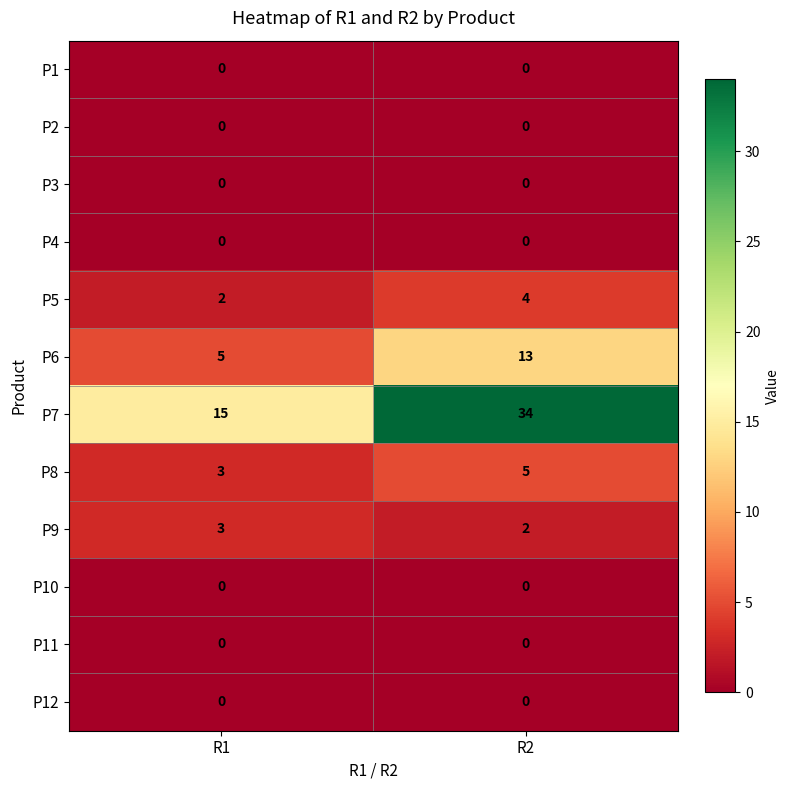

At which label is P8 closest to 4?

R1